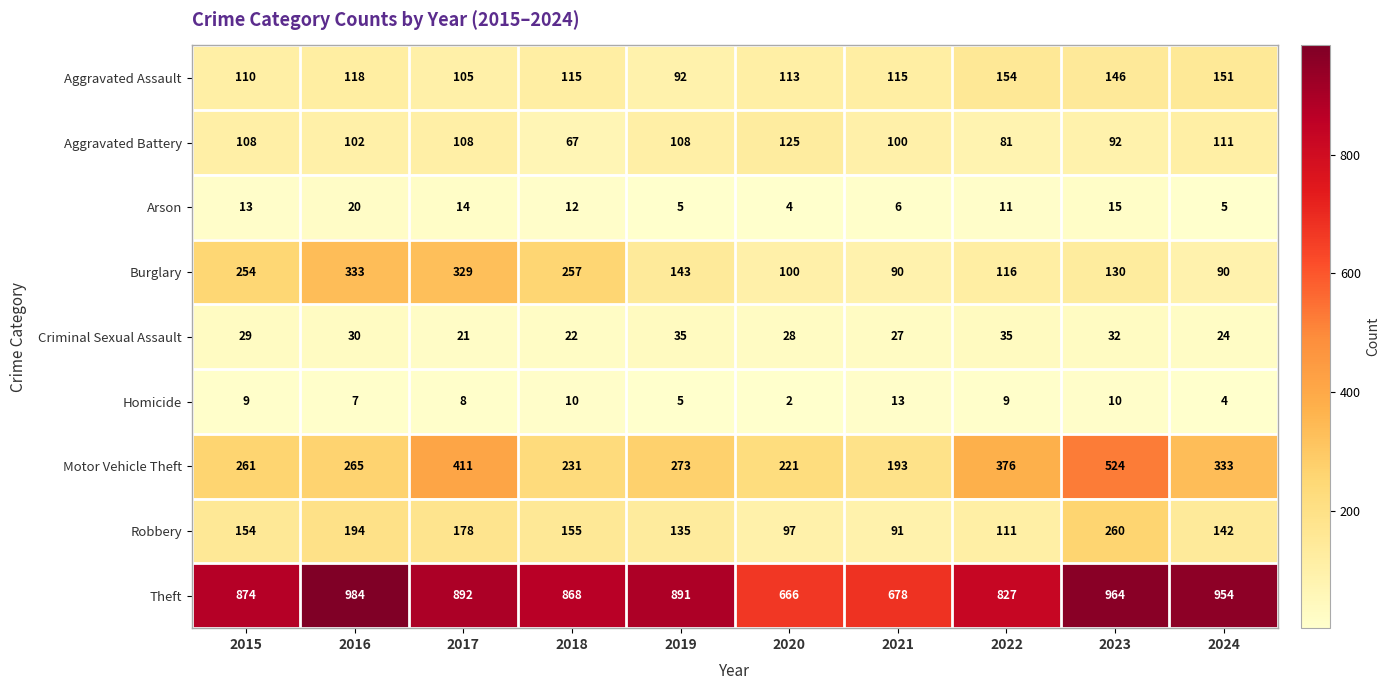

What is the smallest value displayed?

2